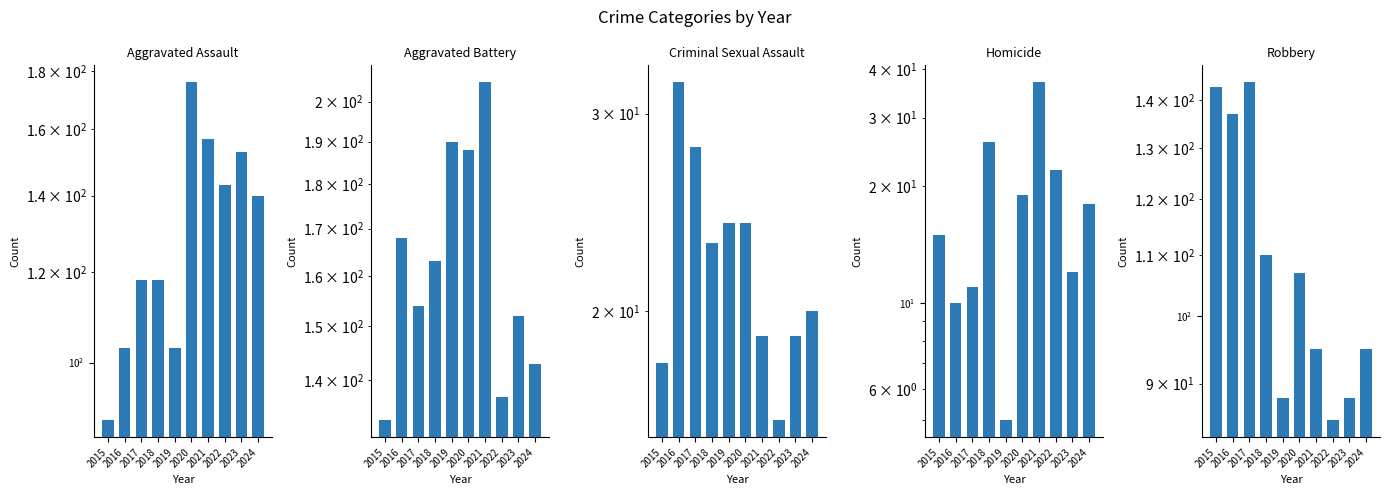

Reading left to right, extract all data points from this chart.

Aggravated Assault: 89	103	118	118	103	176	157	143	153	140
Aggravated Battery: 133	168	154	163	190	188	205	137	152	143
Criminal Sexual Assault: 18	32	28	23	24	24	19	16	19	20
Homicide: 15	10	11	26	5	19	37	22	12	18
Robbery: 143	137	144	110	88	107	95	85	88	95